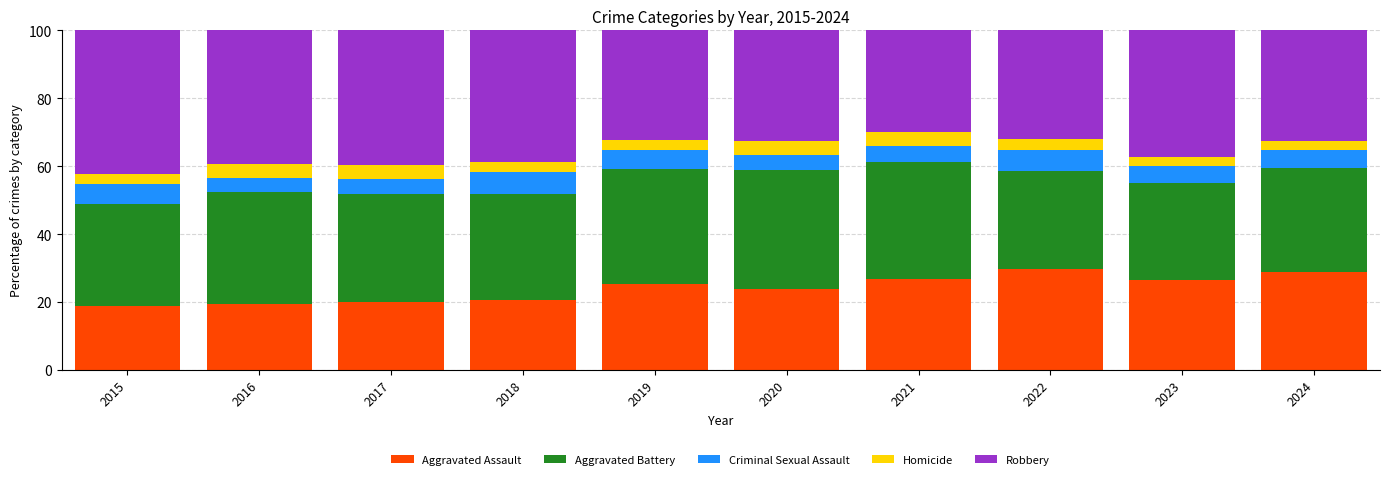

How many values in the Aggravated Assault series are below 25?

5